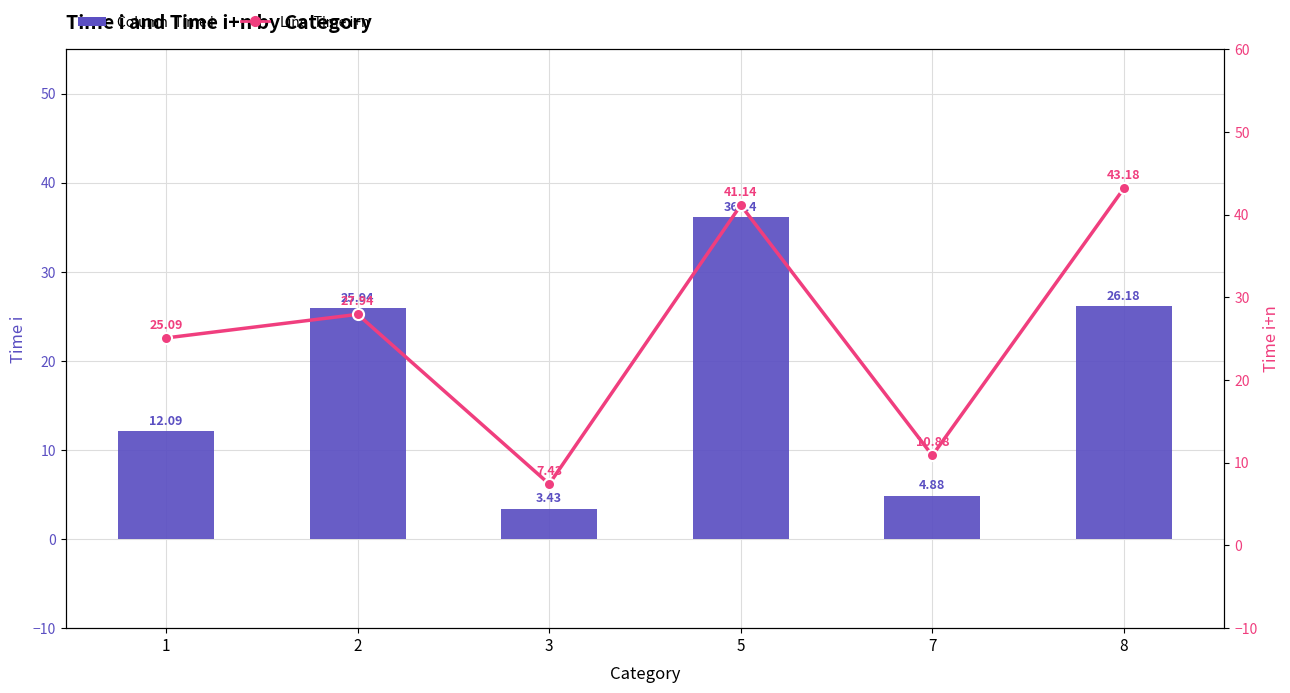

What are all the series names shown in the legend?

Time i, Time i+n